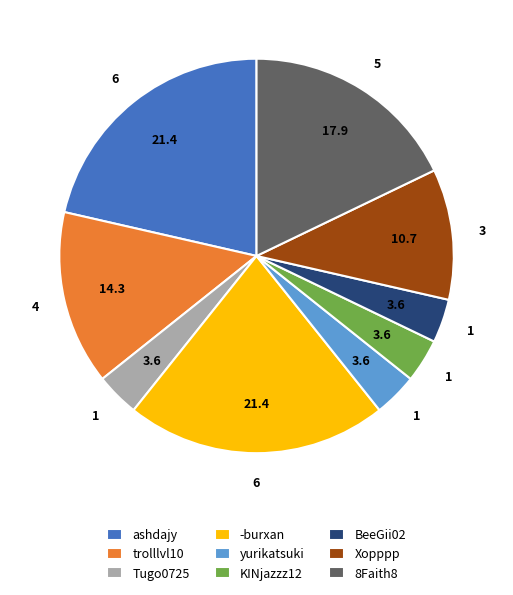

True or false: -burxan accounts for 8% of the total.

False